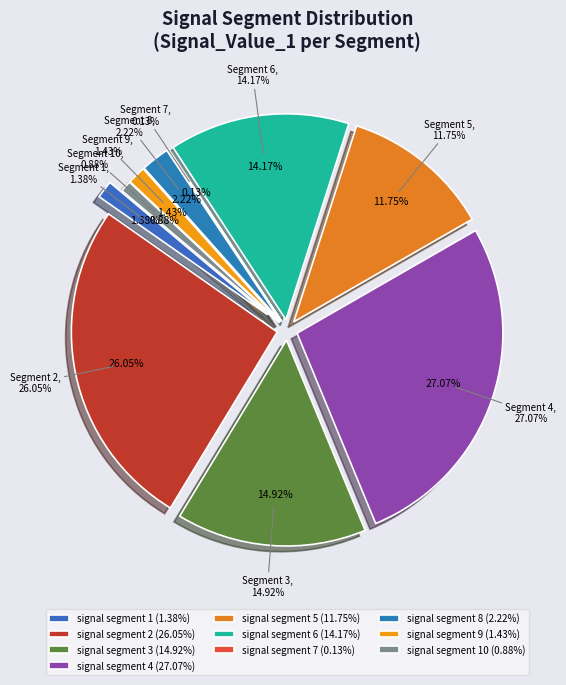

Which has a higher value, signal segment 5 or signal segment 10?

signal segment 5